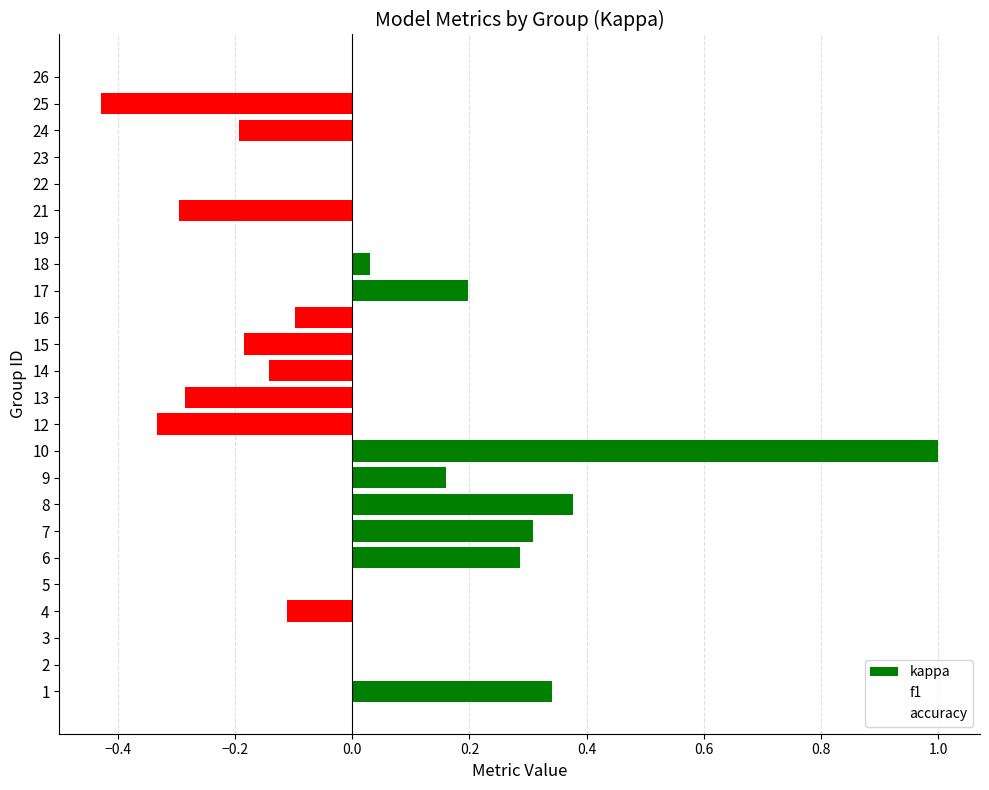

What is the greatest value displayed?

1.0